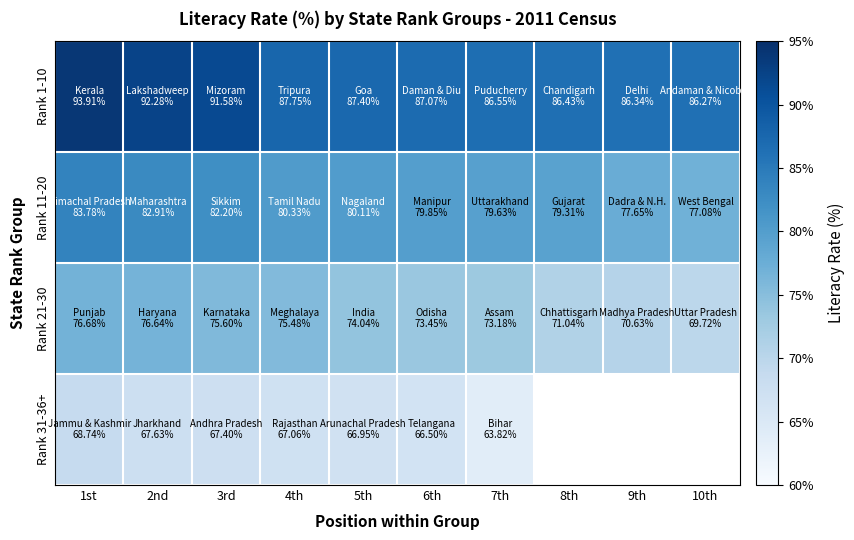

At which label does Rank 31-36+ first exceed 66?

1st